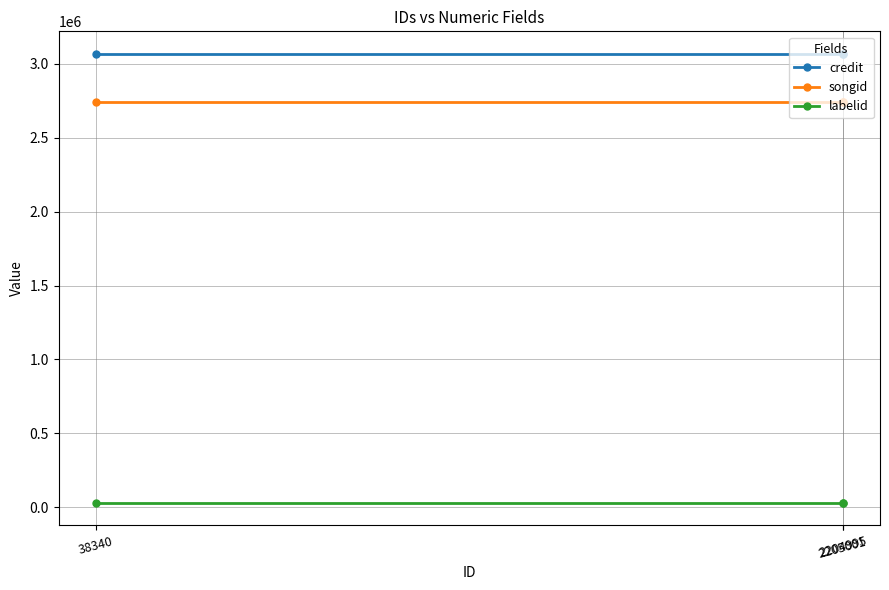

What is the value of the credit point at the 1st from the left?

3068256